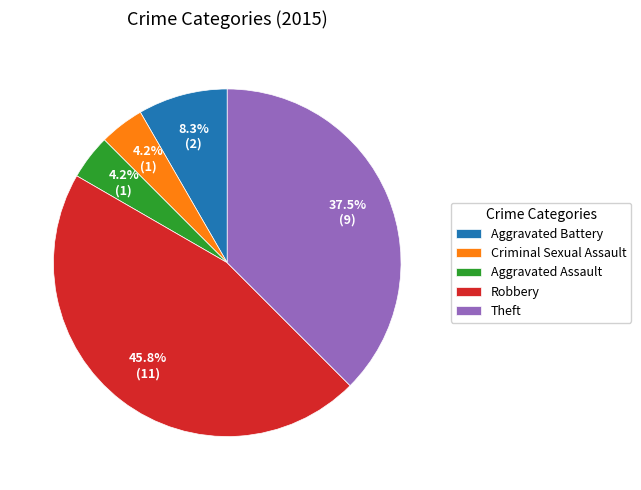

Which category has the biggest portion of the pie?

Robbery